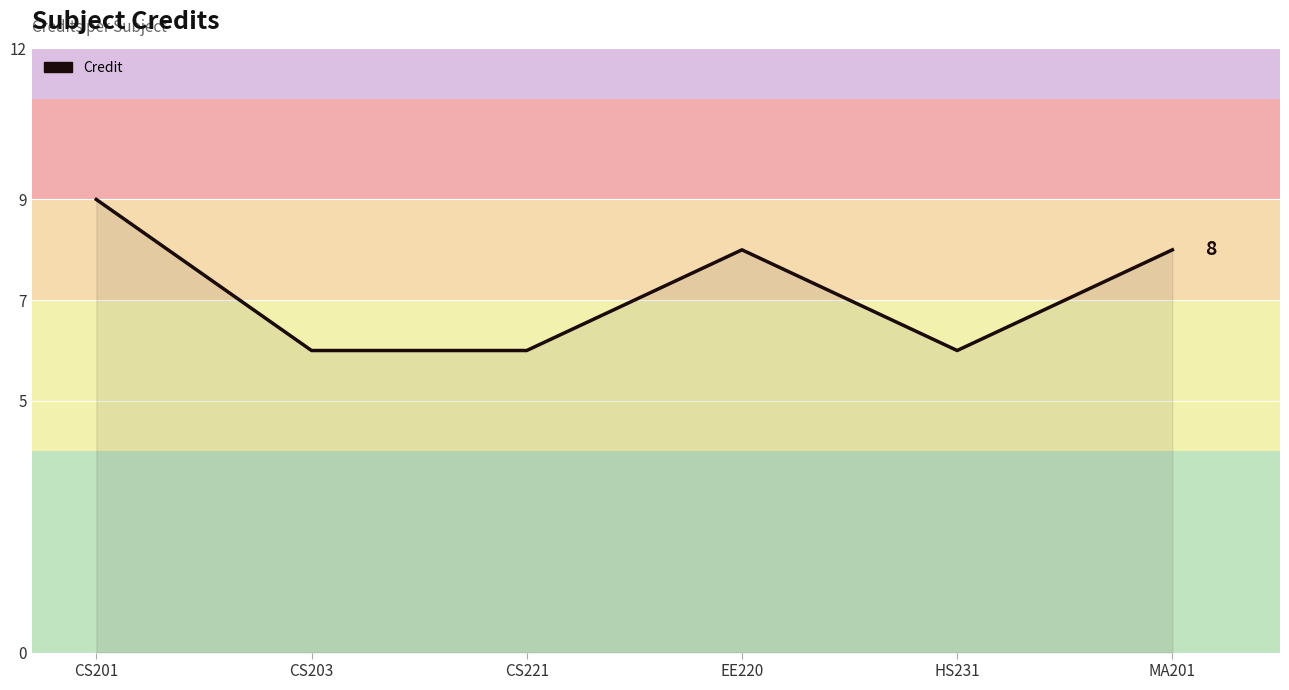

What is the difference between the maximum and minimum values?

3